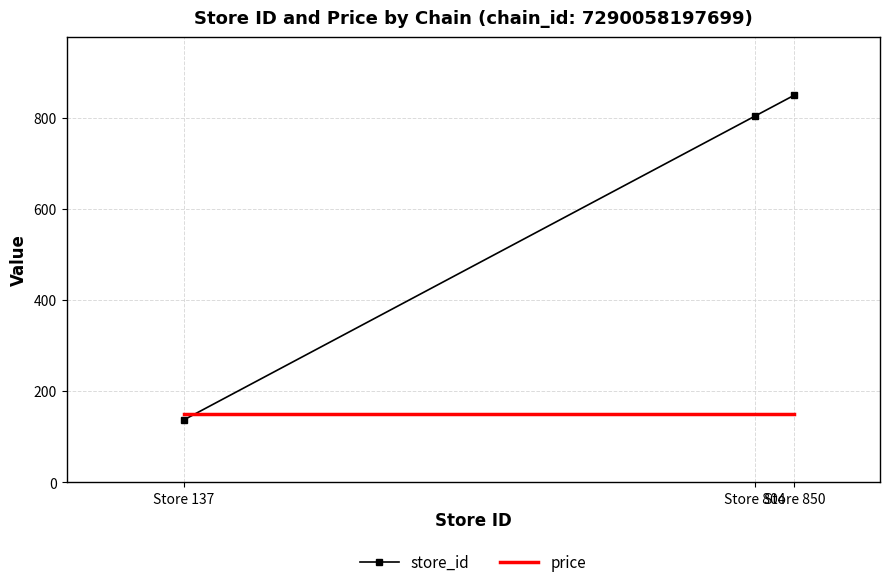

Between Store 137 and Store 850, which series saw the biggest shift?

store_id